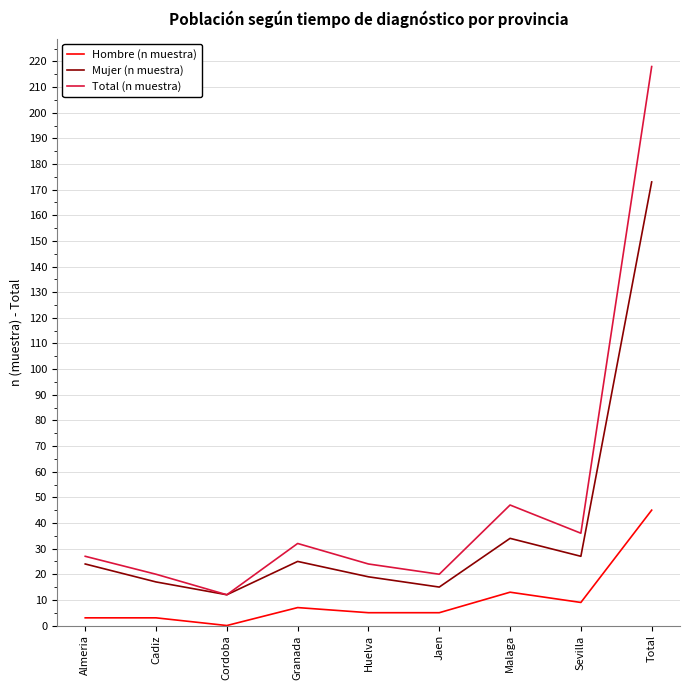

Is it true that Total (n muestra) equals 35 at Jaen?

False